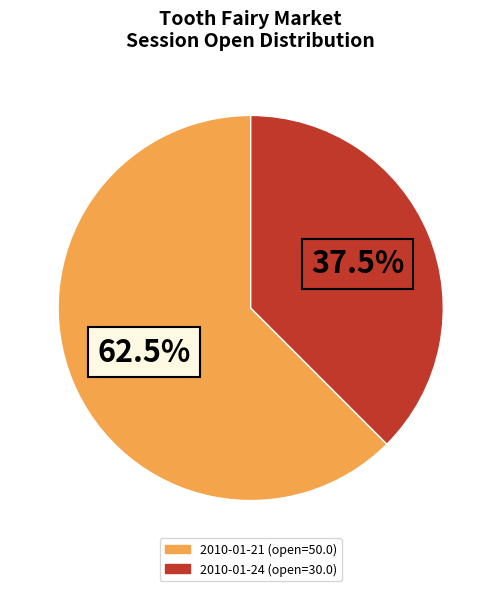

Combined, do 2010-01-21 and 2010-01-24 account for over 50%?

Yes